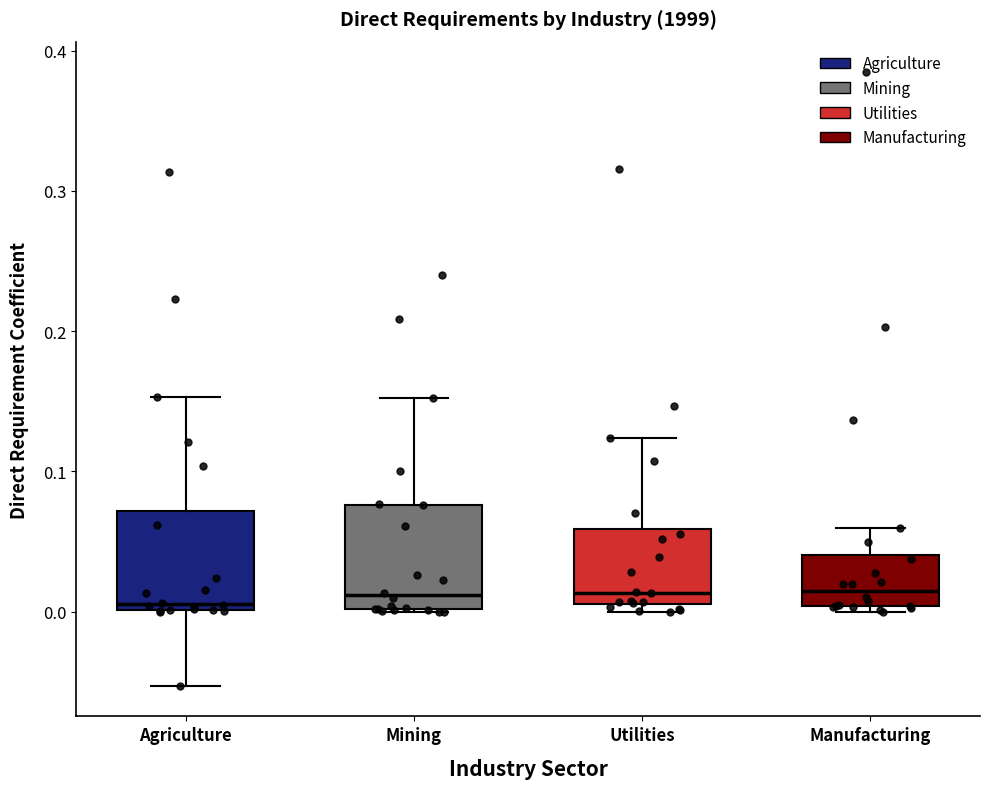

Where does the median line of the box for Mining sit on the y-axis? The values are not printed on the chart, so give them approximately, as read against the axis.

0.01